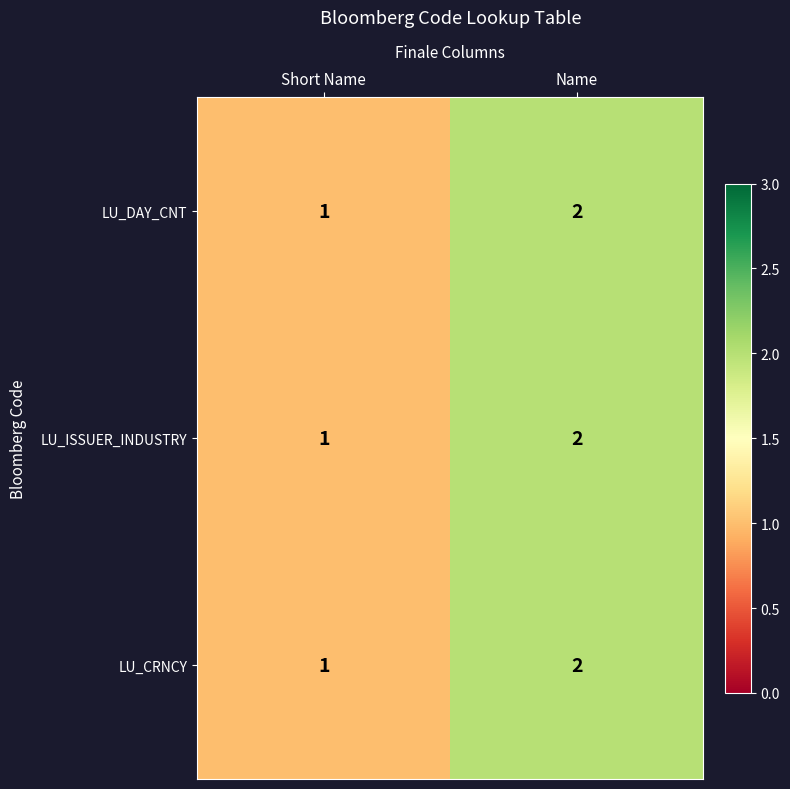

What is the sum of all LU_DAY_CNT values?

3